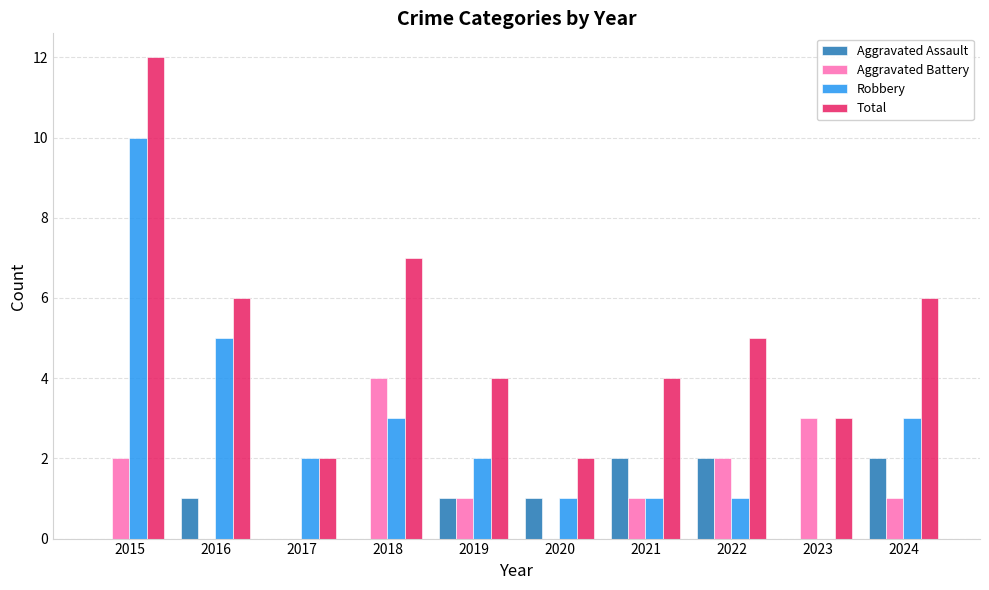

What value does the Total series have at 2015?

12